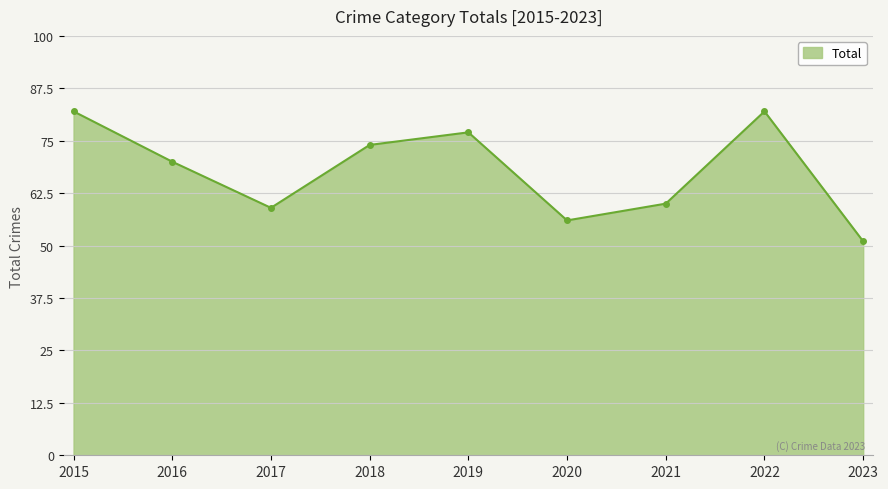

Which label corresponds to the smallest value in the chart?

2023